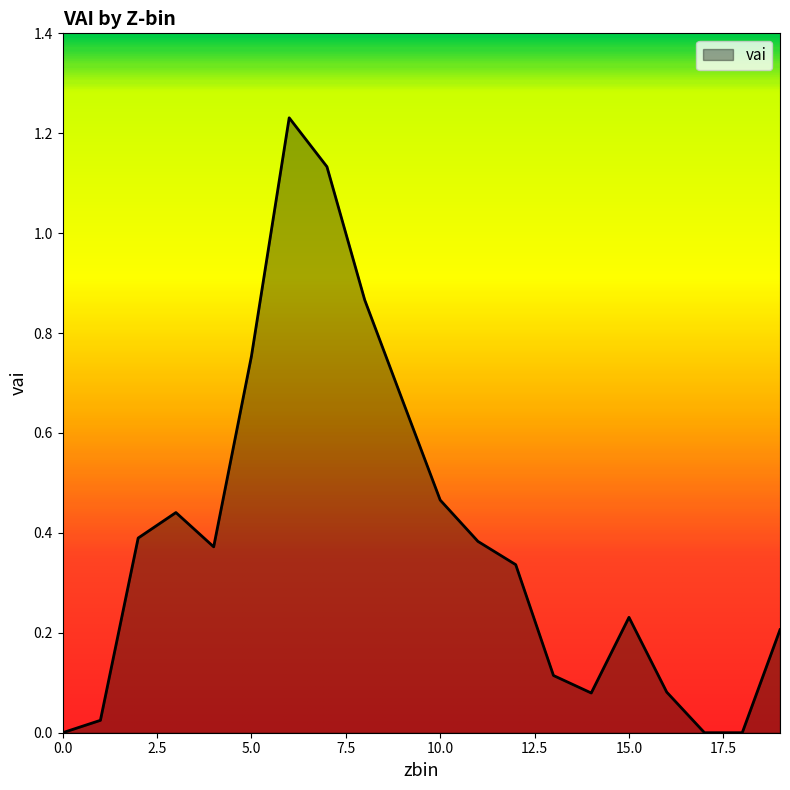

Reading left to right, what are all the values shown in this chart?

0=0.0	1=0.0	2=0.4	3=0.4	4=0.4	5=0.8	6=1.2	7=1.1	8=0.9	9=0.7	10=0.5	11=0.4	12=0.3	13=0.1	14=0.1	15=0.2	16=0.1	17=0.0	18=0.0	19=0.2